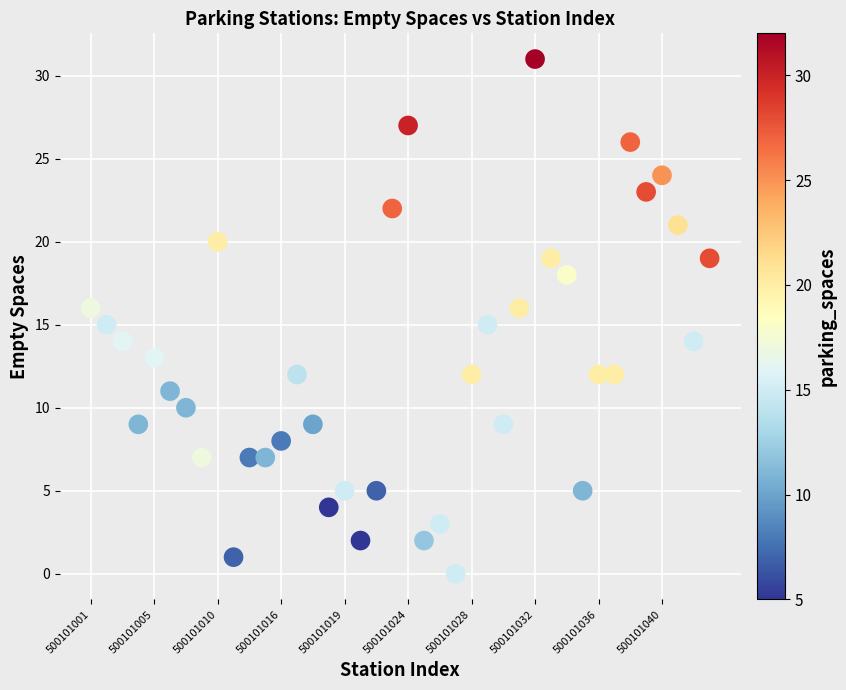

What is the range of Y values (max minus min)?

31